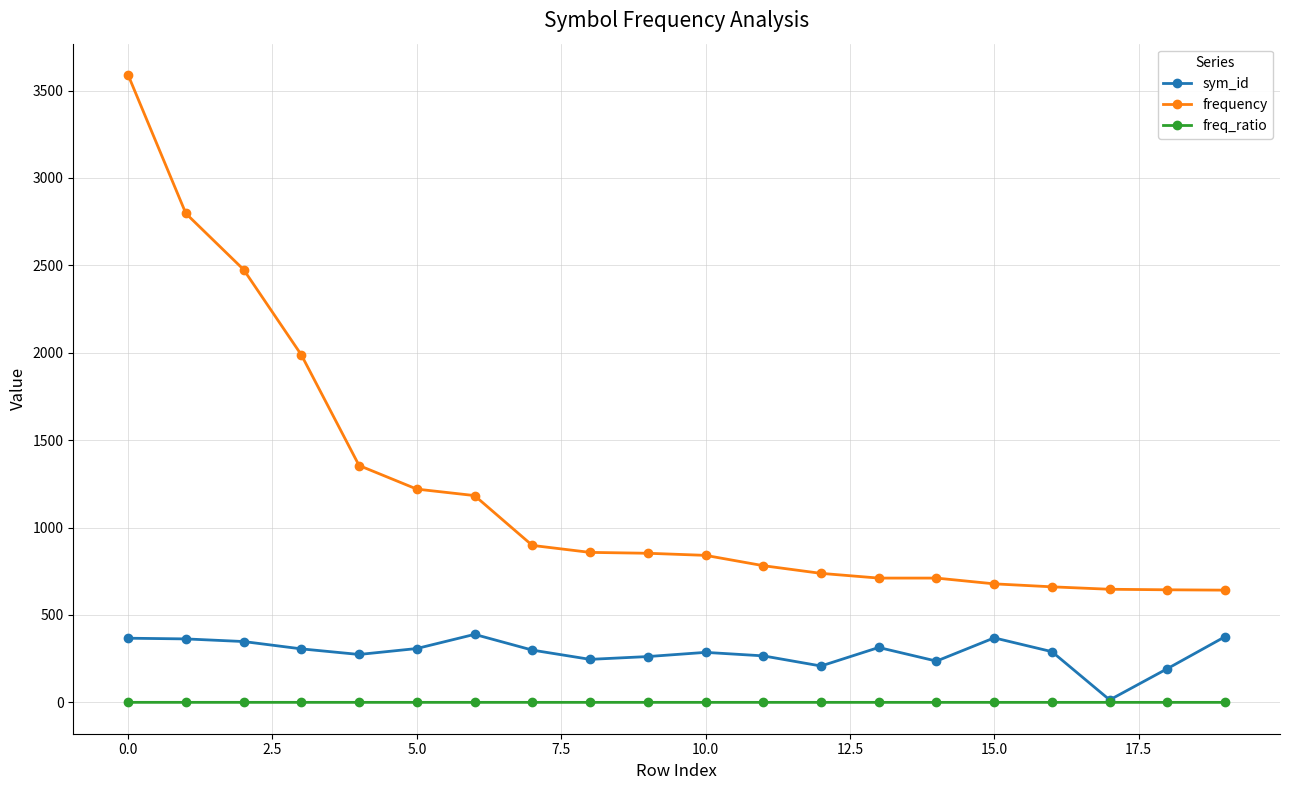

Which series has the largest range (max minus min)?

frequency